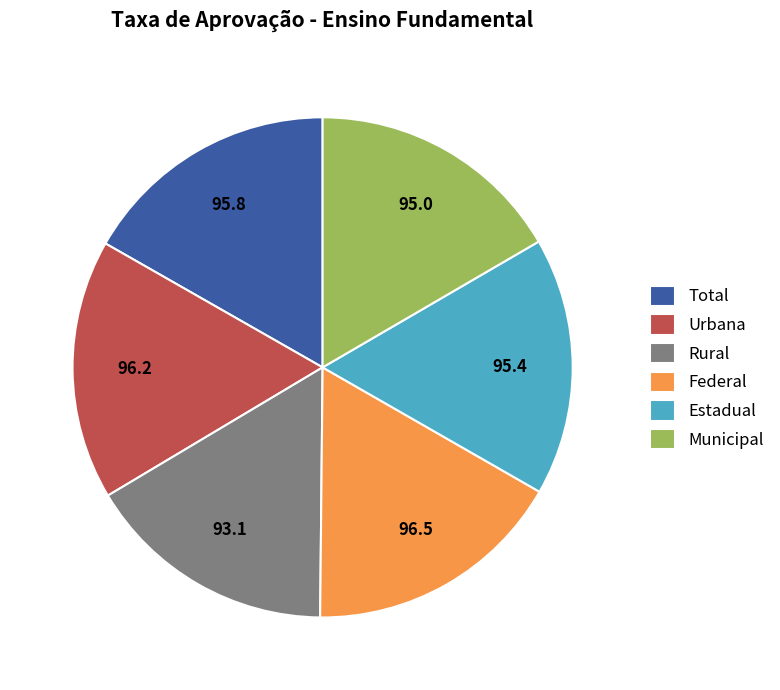

Does Estadual account for over 50% of the chart?

No